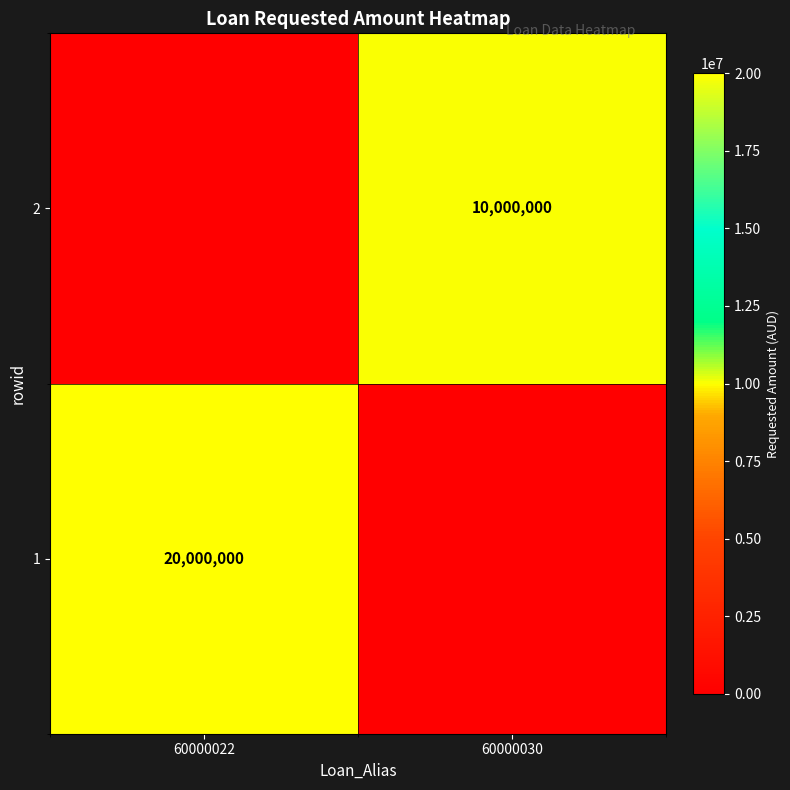

True or false: 2 has a value of 5186538 at 60000030.

False